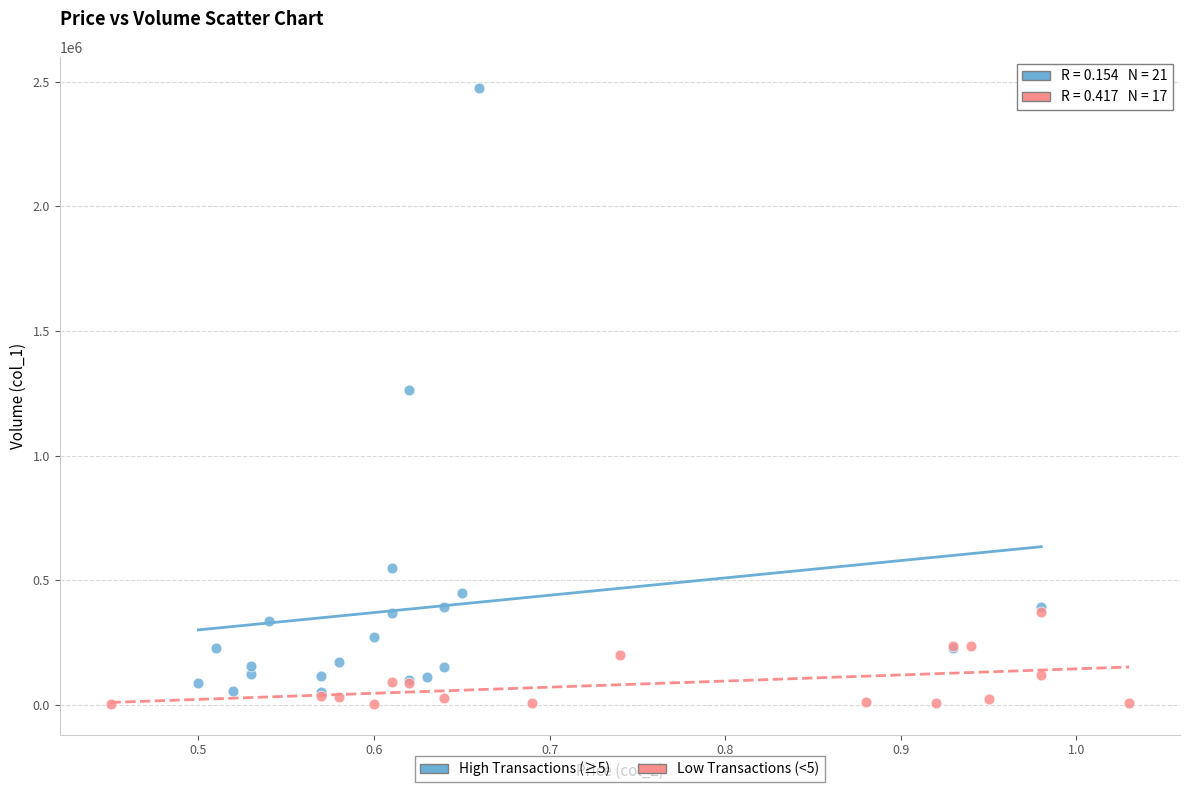

Which series has the widest spread of Y values?

High Transactions (≥5)